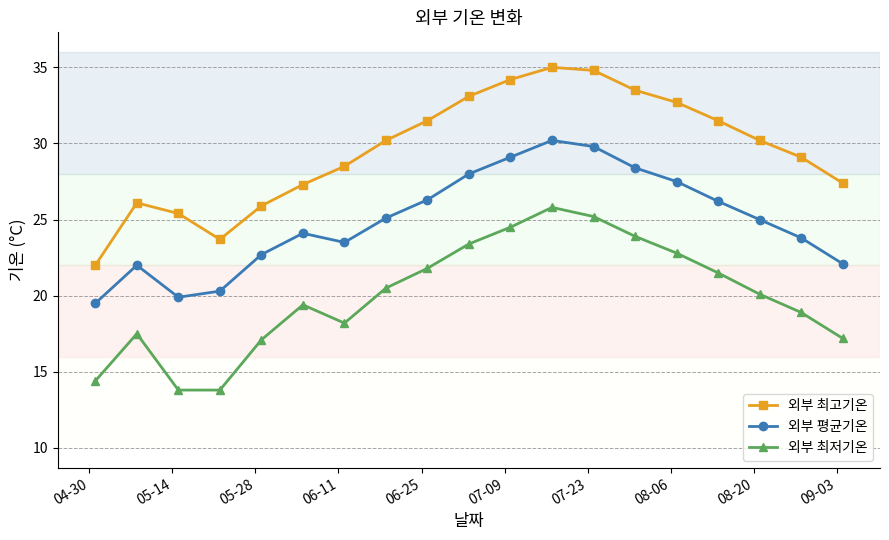

True or false: 외부 최저기온 has more than 0 interior local peaks.

True